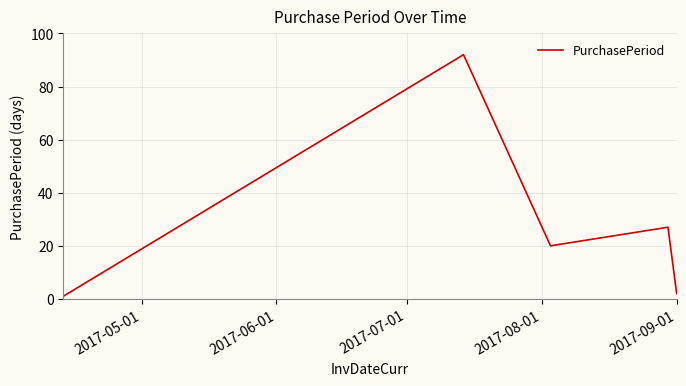

Reading left to right, transcribe all the data shown in this chart.

1	92	20	27	2